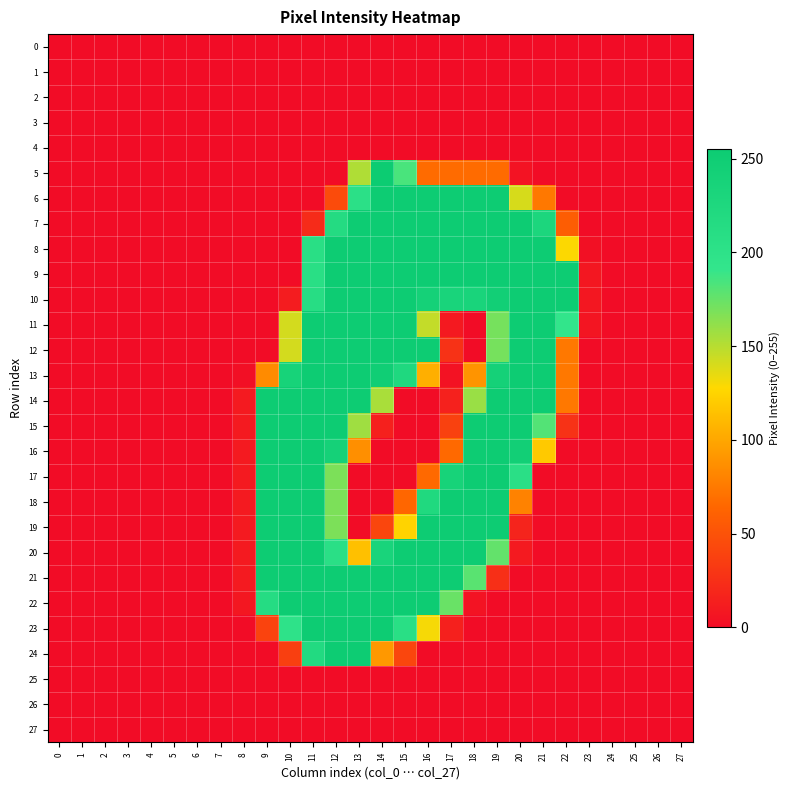

Count the number of data series in this chart.

28